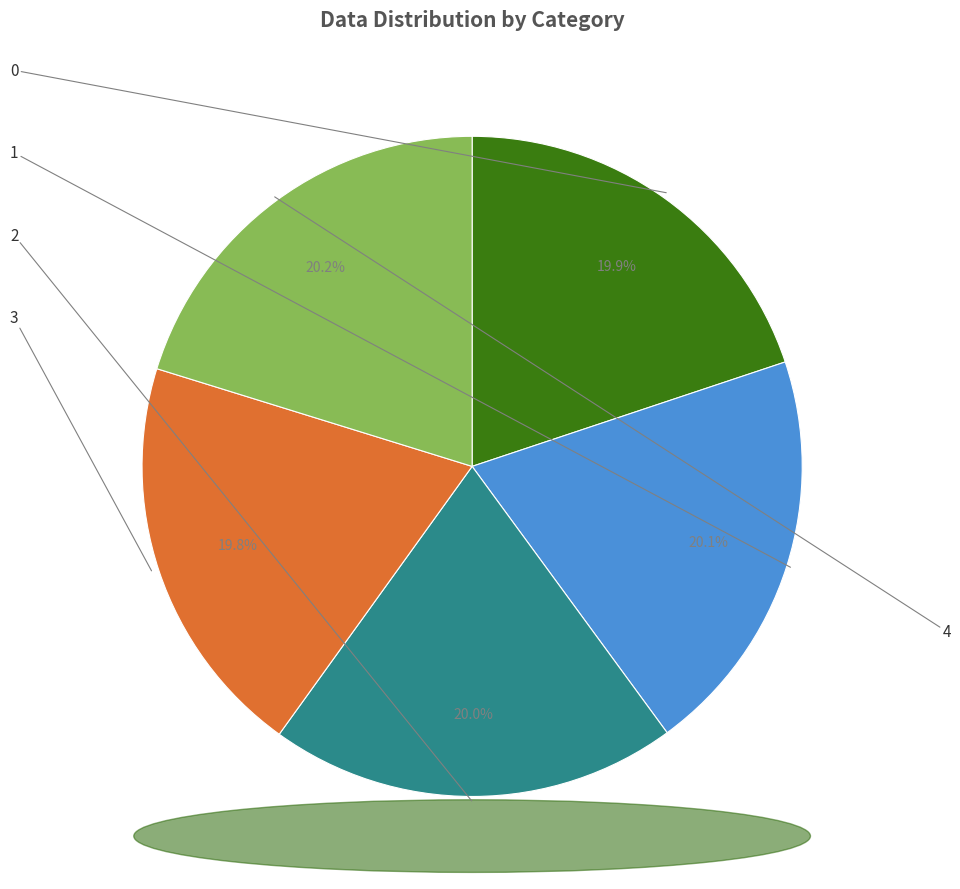

Rank the categories by value from lowest to highest.

3, 0, 2, 1, 4